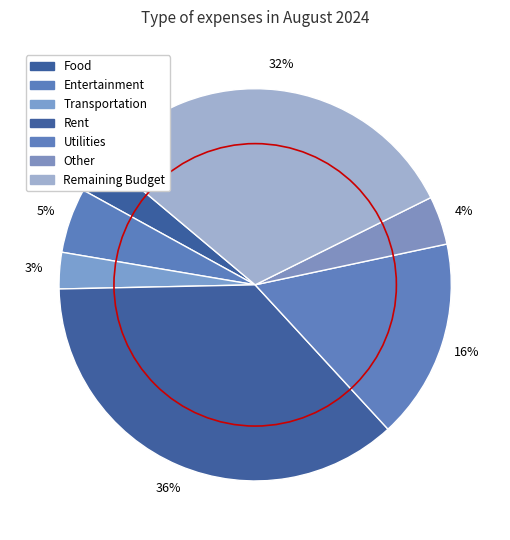

How many slices are in this pie chart?

7